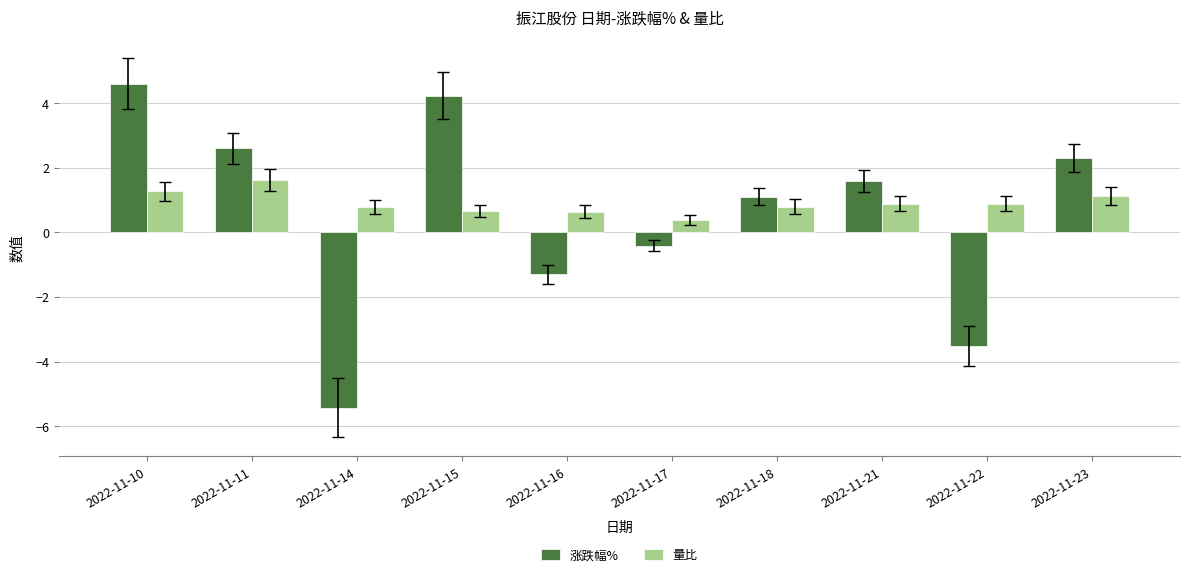

How many values in 涨跌幅% are below zero?

4